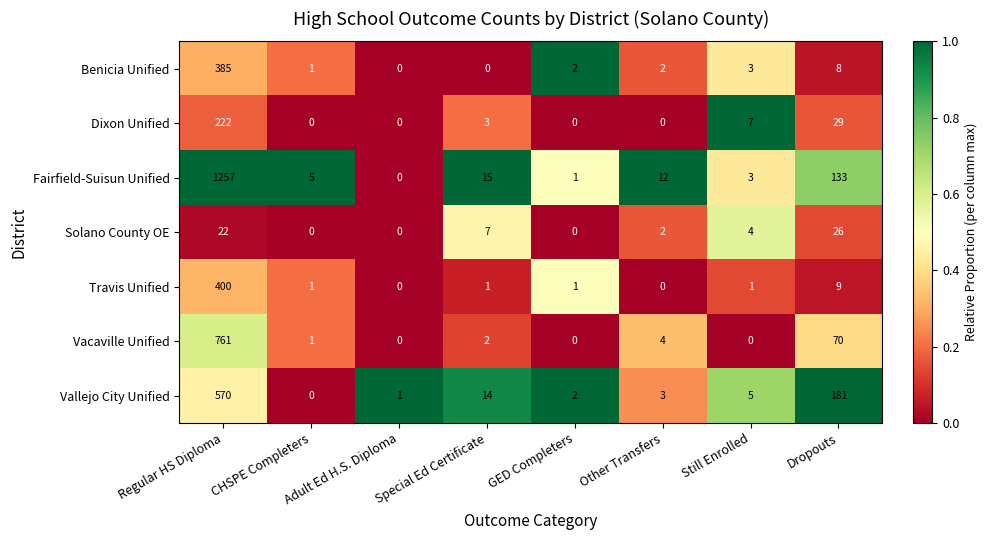

What is the difference between the second highest and second lowest values in the Solano County OE series?

22